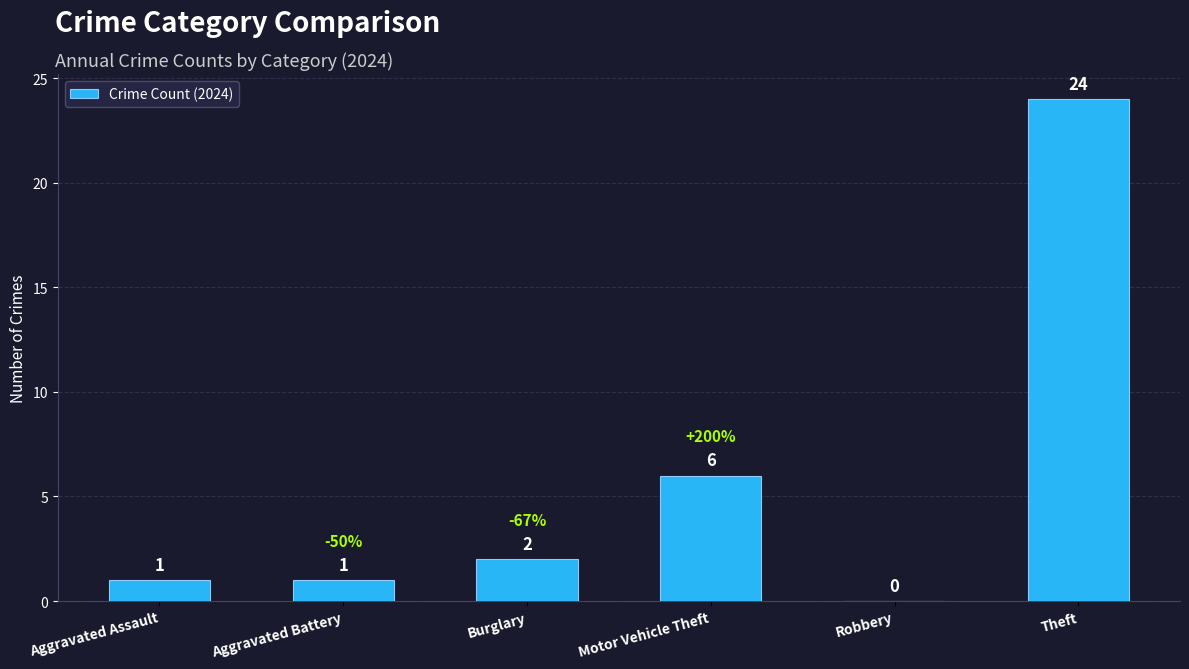

Are the bars grouped side by side (vs. stacked)?

No